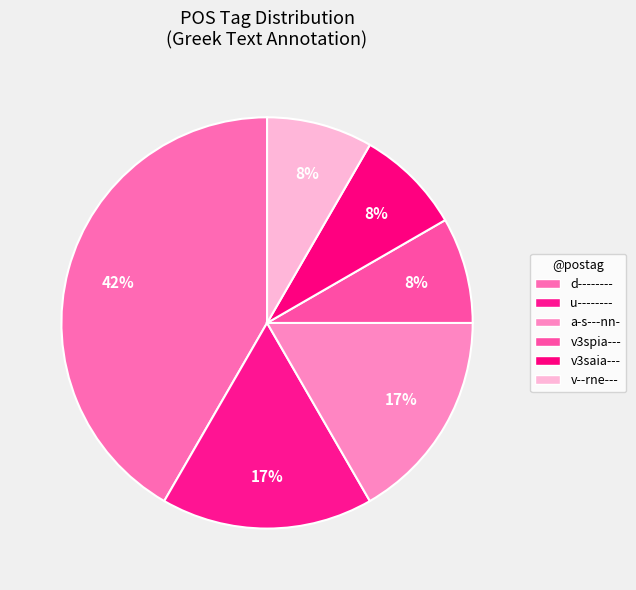

How many segments does this pie chart have?

6